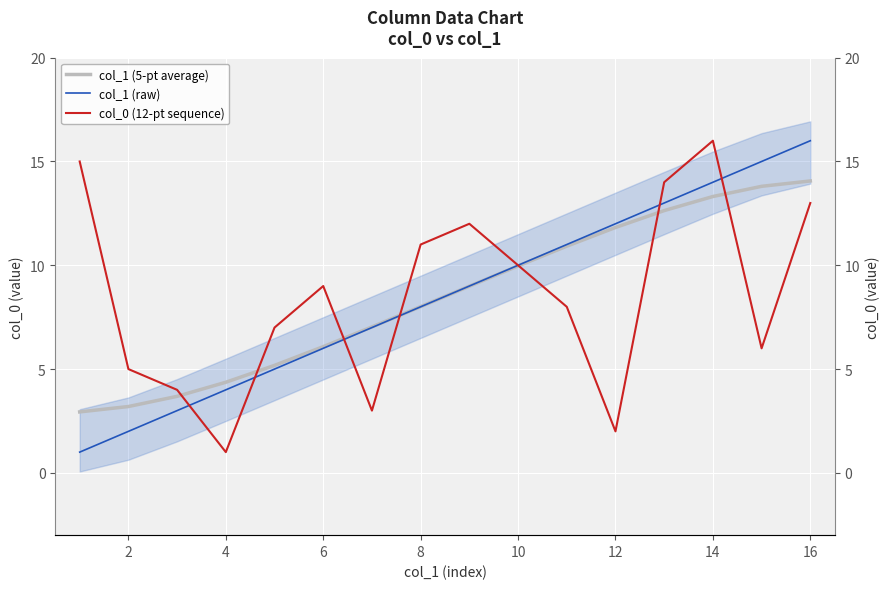

True or false: col_1 (raw) has more than 1 interior local peaks.

False